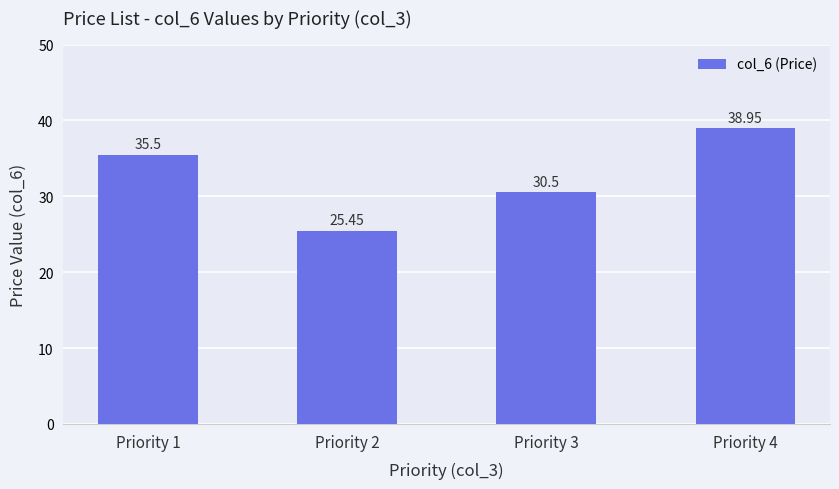

How many series are shown in this chart?

1